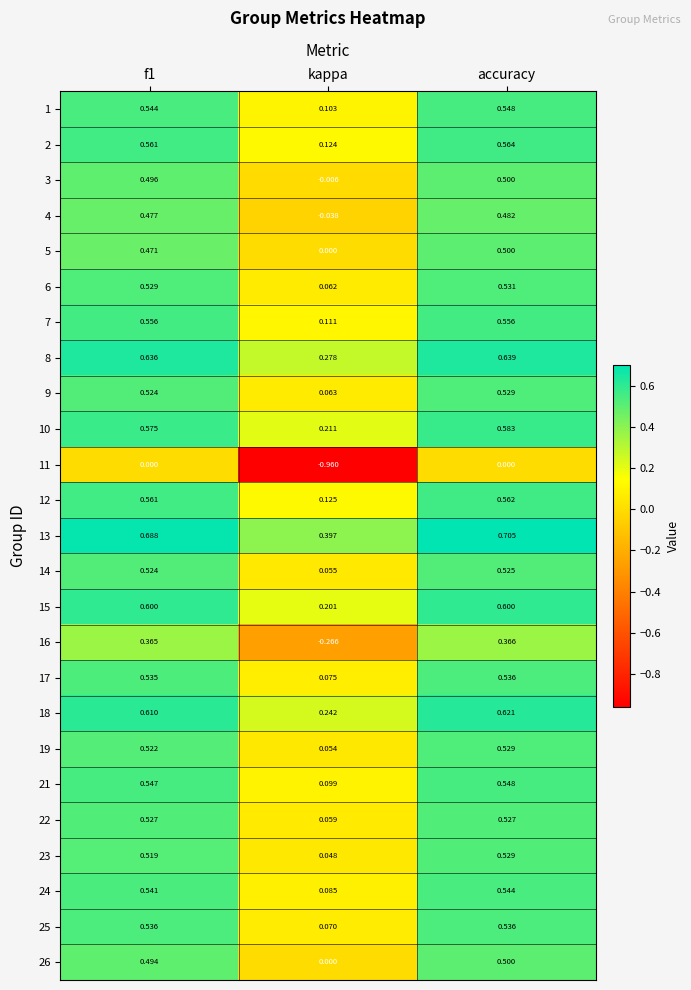

At which label does 8 reach its peak?

accuracy